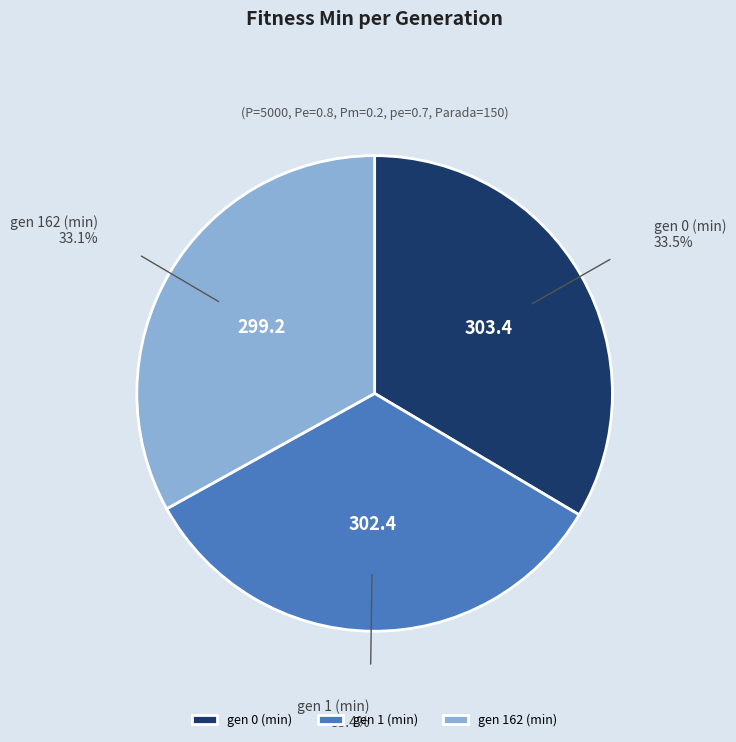

The gen 1 (min) slice represents 21% of the pie. True or false?

False